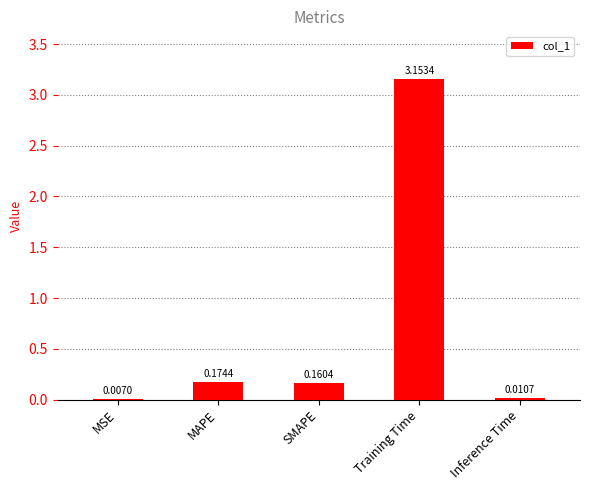

Which category has the highest value across all series?

Training Time